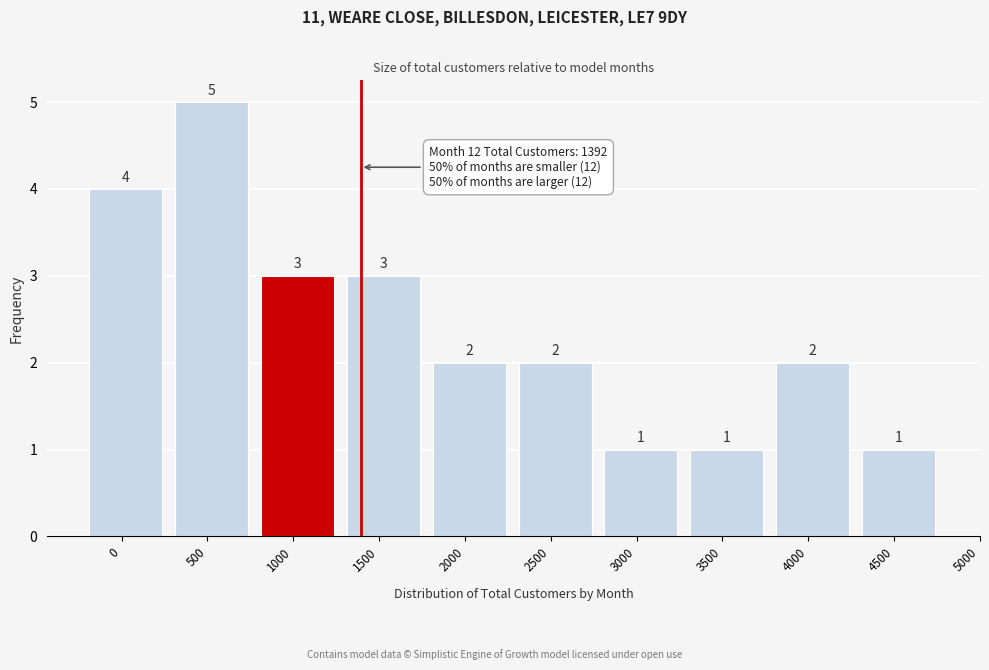

Reading right to left, what are all the values shown in this chart?

4500=1	4000=2	3500=1	3000=1	2500=2	2000=2	1500=3	1000=3	500=5	0=4